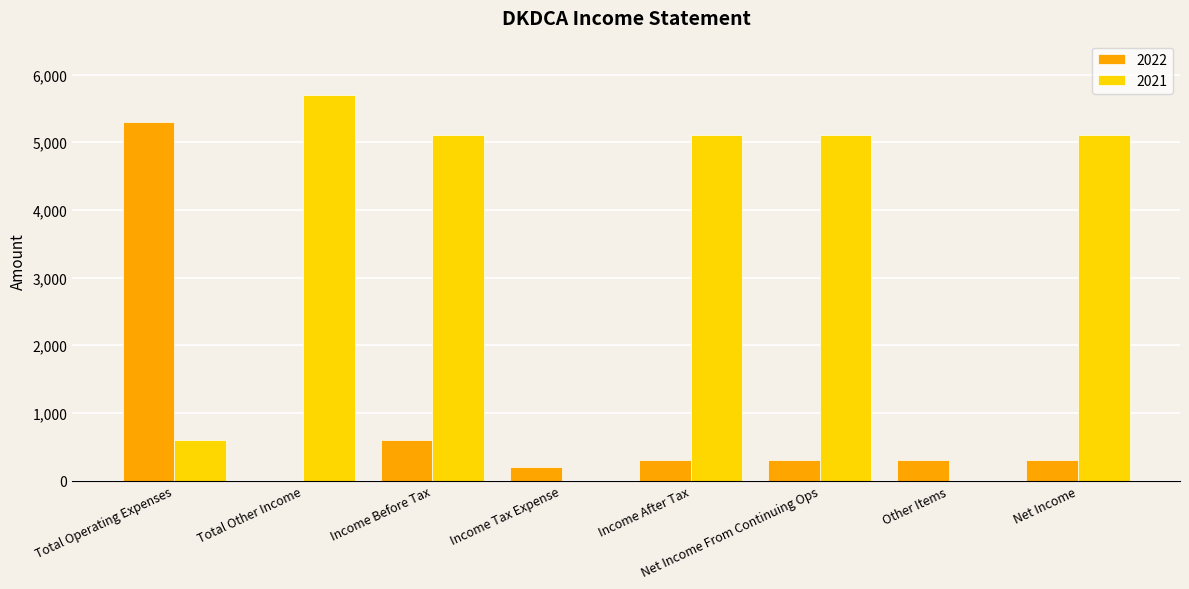

What is the sum of the 2021 values at Income Before Tax and Total Operating Expenses?

5700